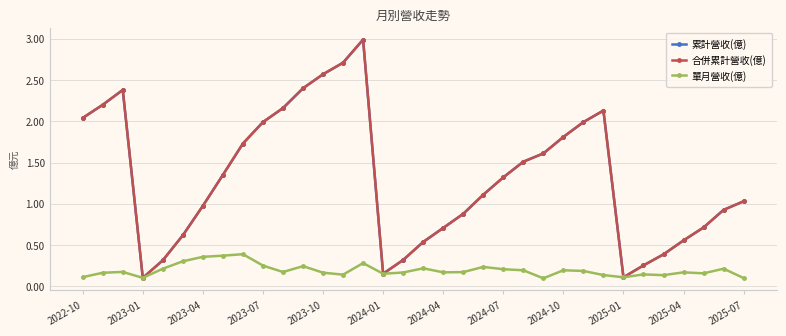

Rank the series by their maximum value, from highest to lowest.

累計營收(億), 合併累計營收(億), 單月營收(億)